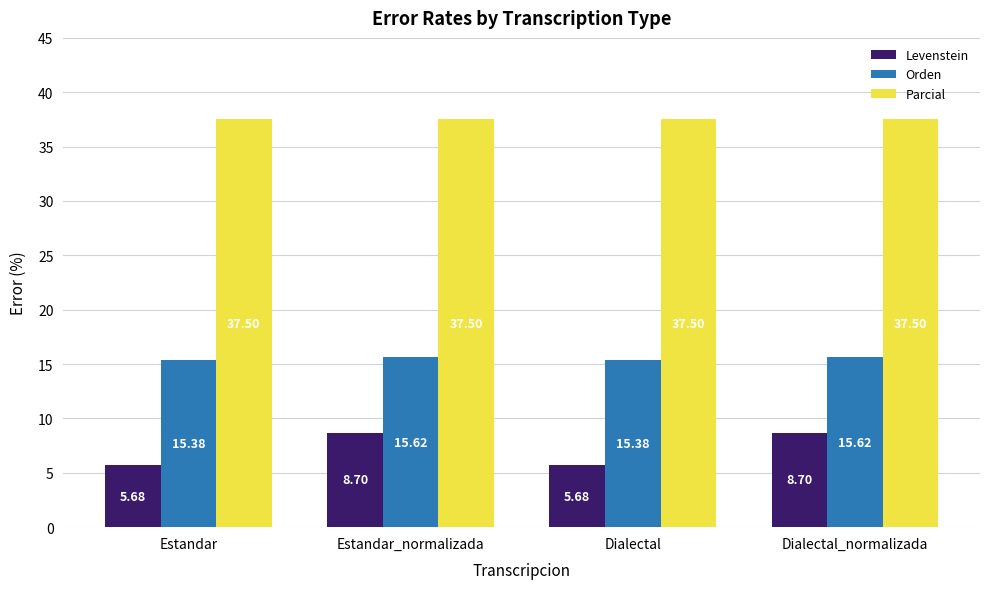

Does the chart contain any negative values?

No